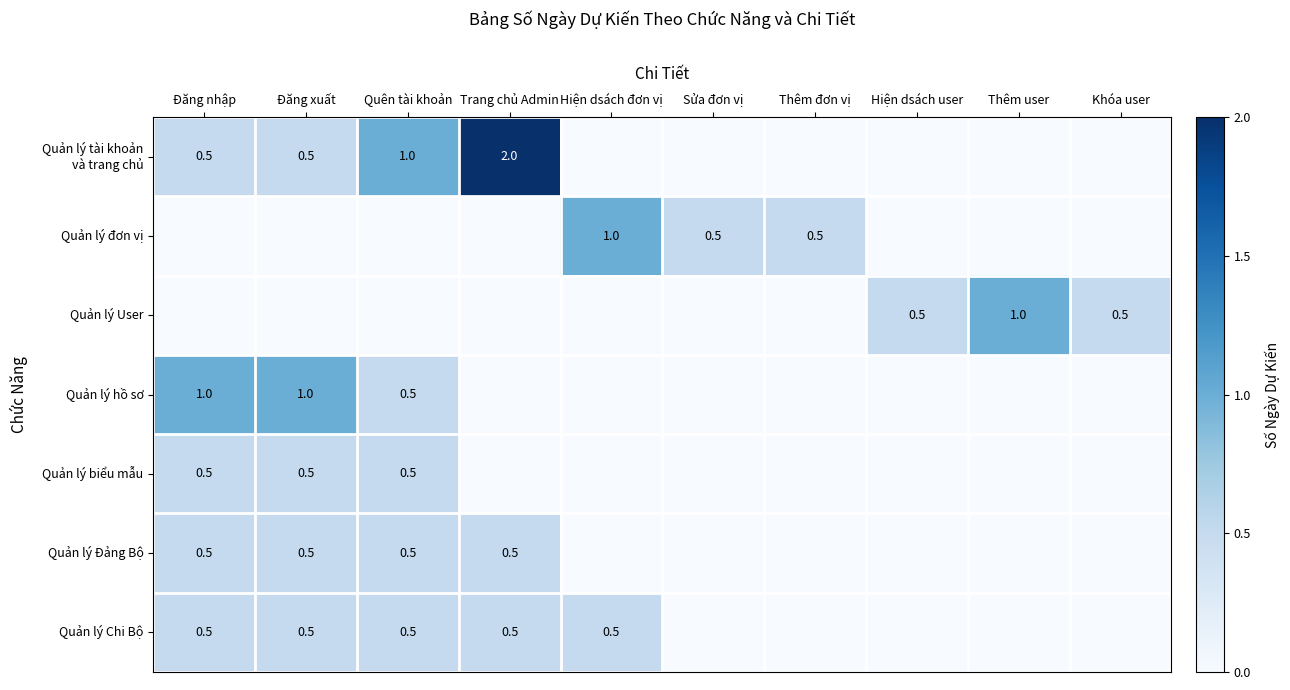

Which series has the widest spread of values?

Quản lý tài khoản và trang chủ